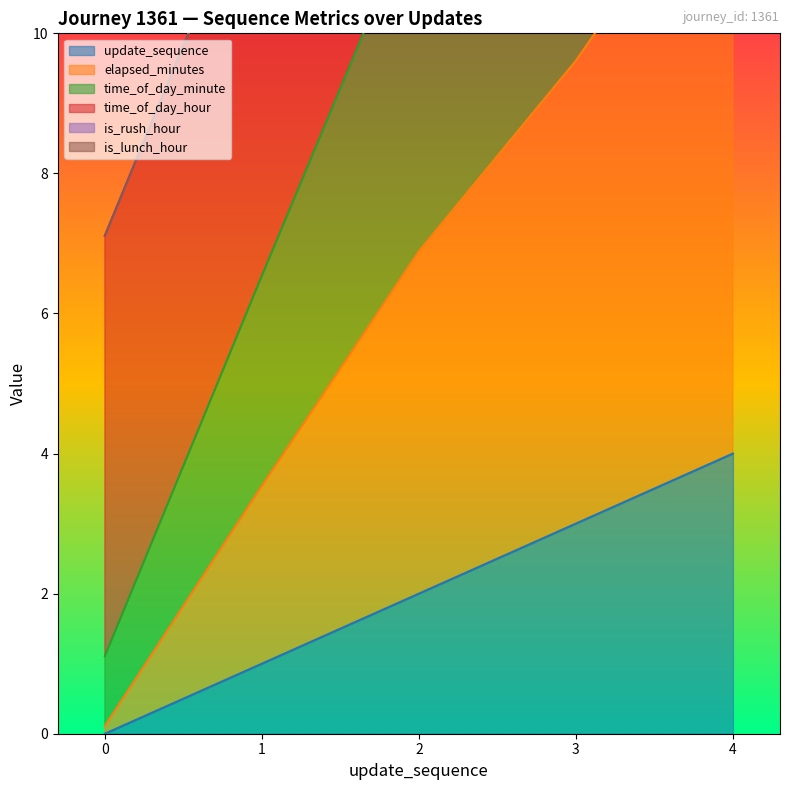

What is the spread (max minus min) of values at 1?

5.5